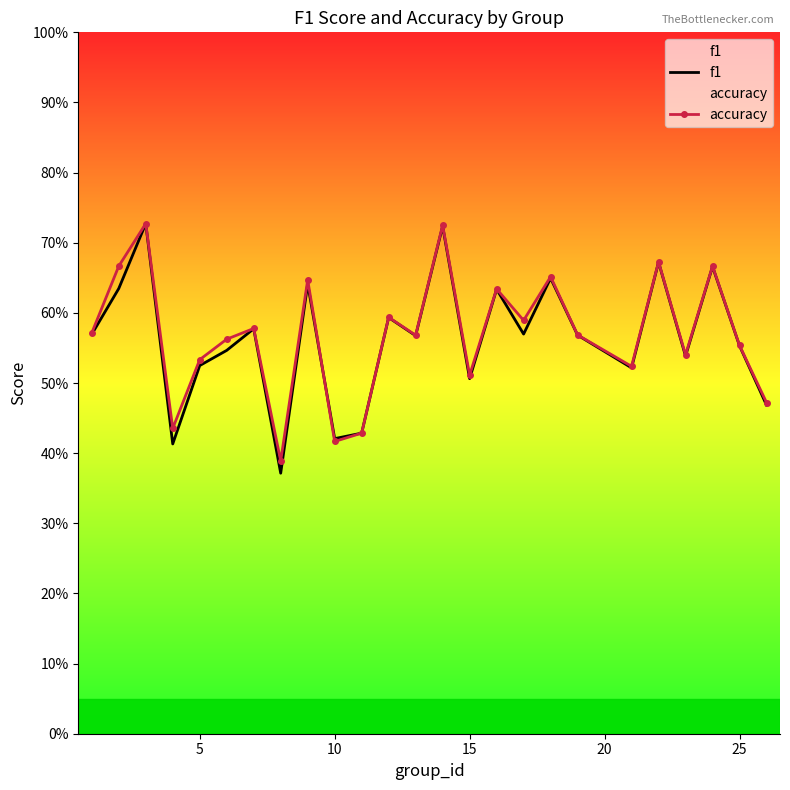

How many lines are shown in the chart?

2